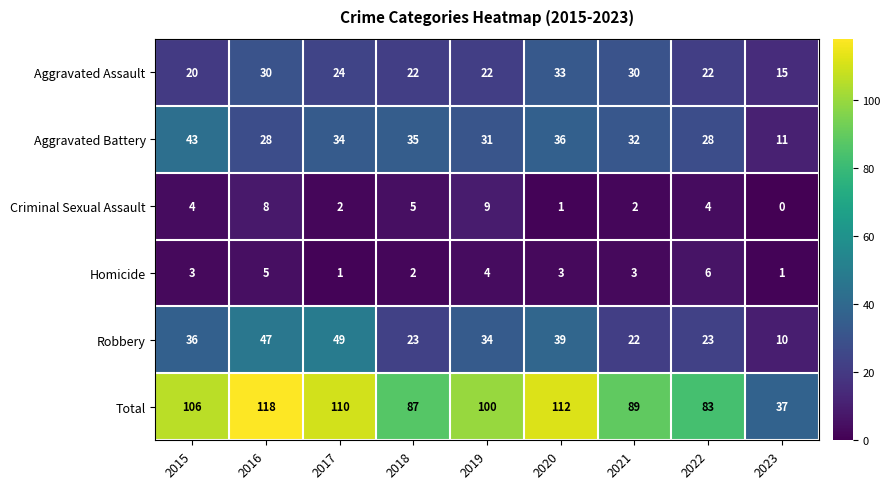

Rank the series by their maximum value, from lowest to highest.

Homicide, Criminal Sexual Assault, Aggravated Assault, Aggravated Battery, Robbery, Total